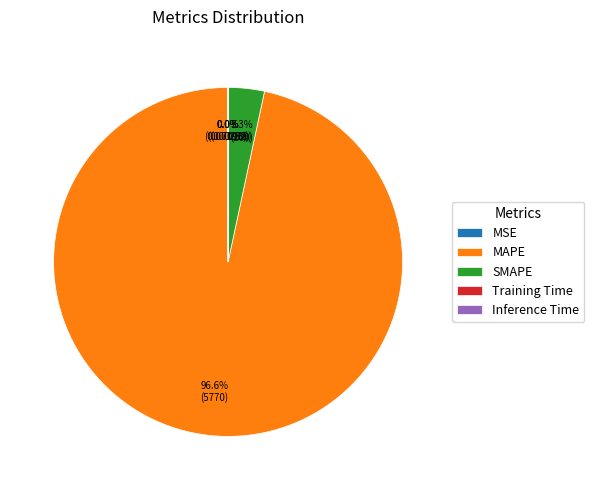

Is MAPE the majority of the pie?

Yes